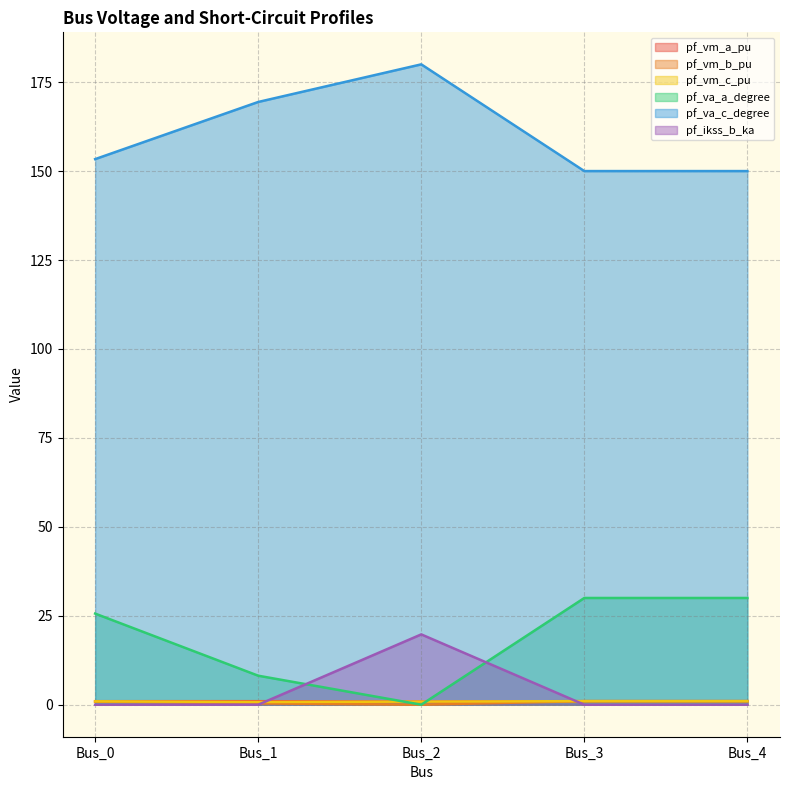

Where is the first local minimum for pf_vm_b_pu?

Bus_2